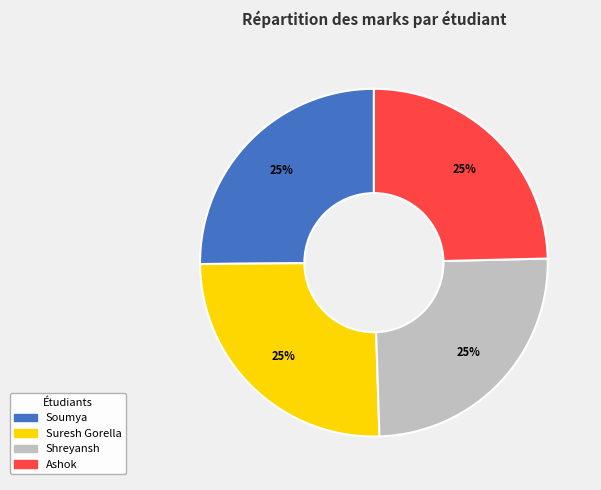

Is it true that Shreyansh is 25% of the pie?

True